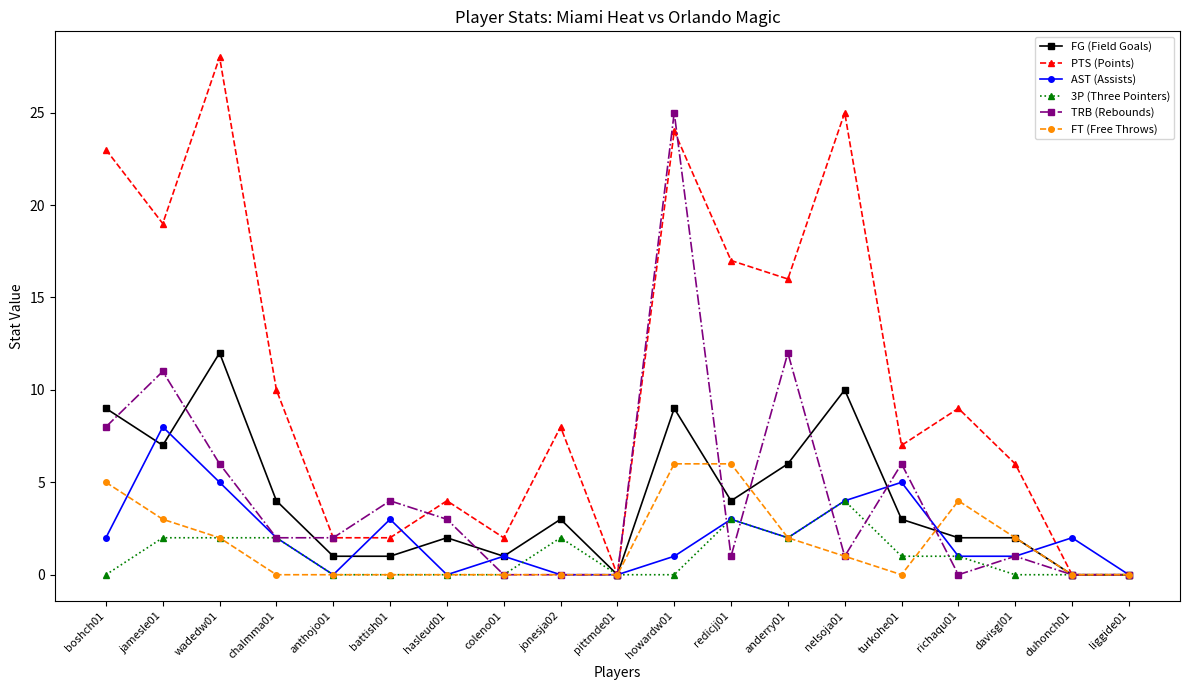

Count the number of categories in the chart.

19